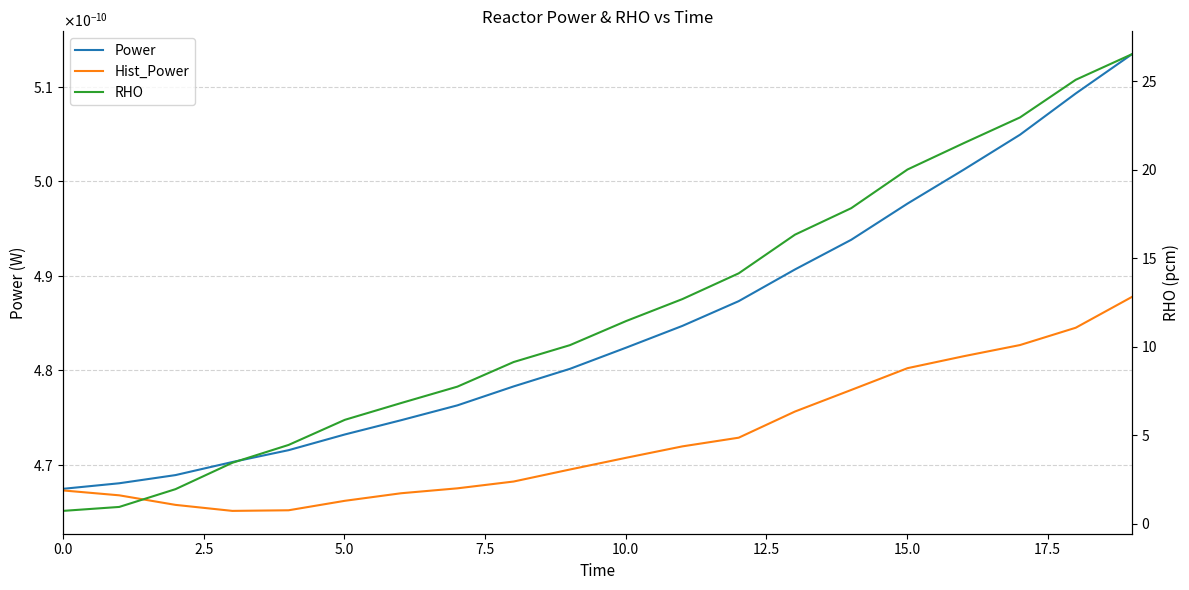

How many lines are shown in the chart?

3